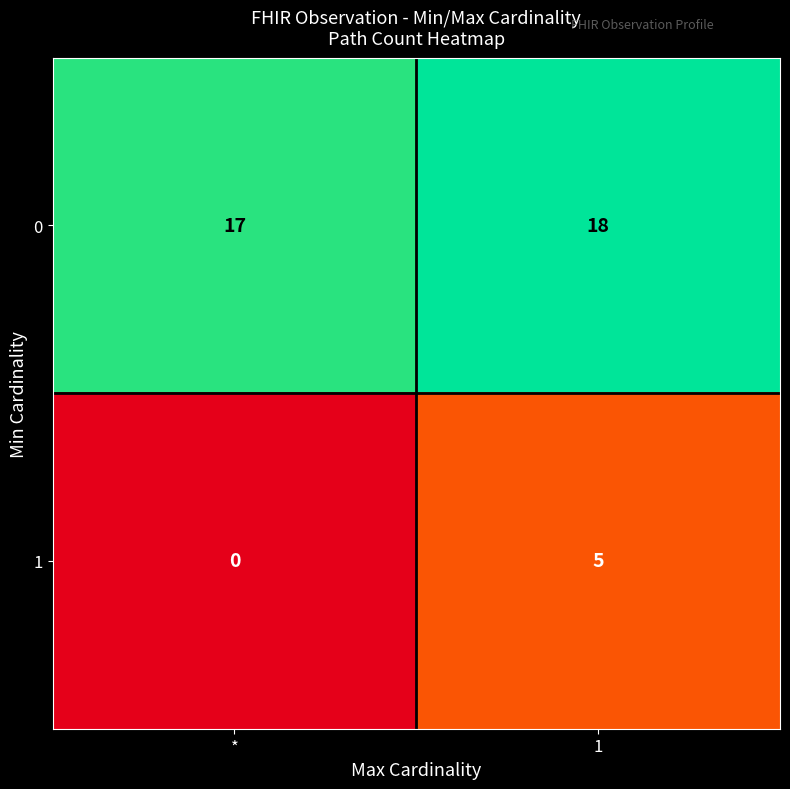

What is the average value of the 0 series?

18